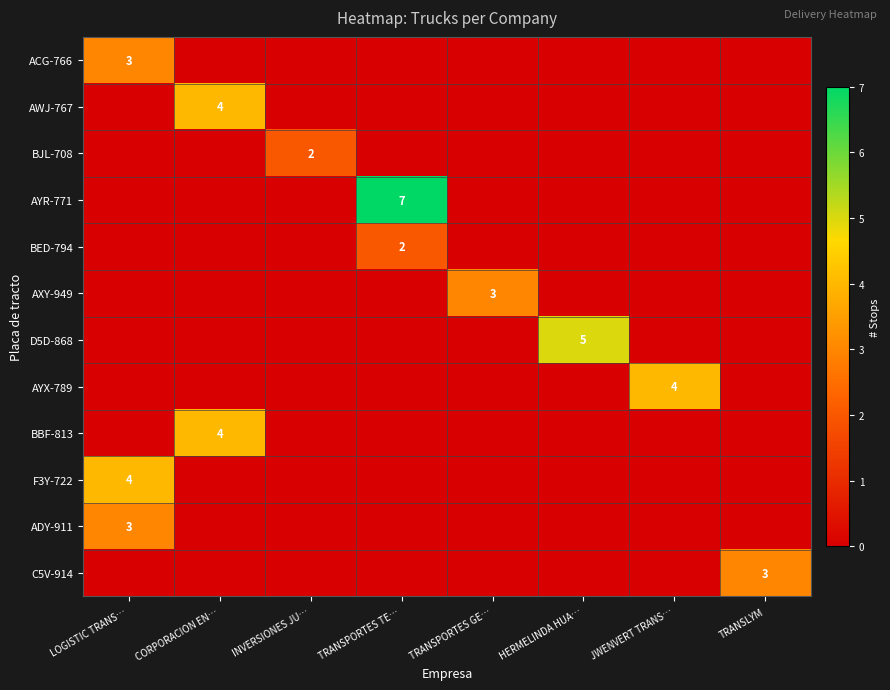

The AXY-949 series shows 5 at TRANSPORTES GE…. True or false?

False